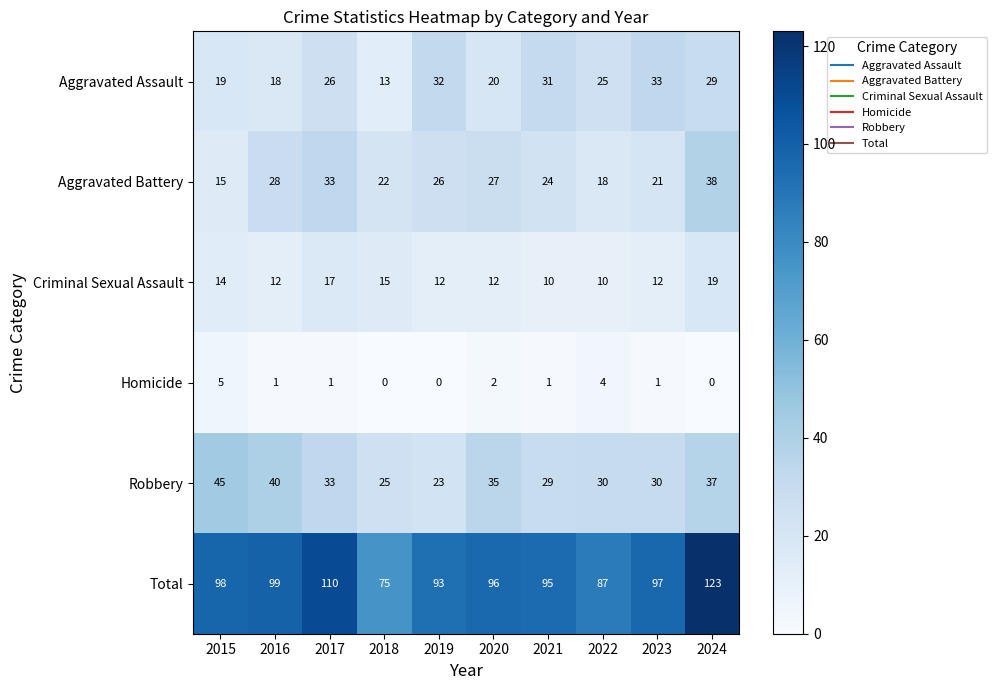

The value of Aggravated Battery at 2017 is 11. True or false?

False